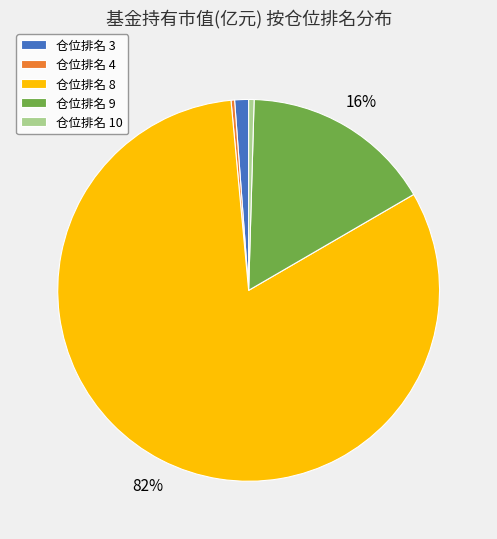

How many slices are in this pie chart?

5